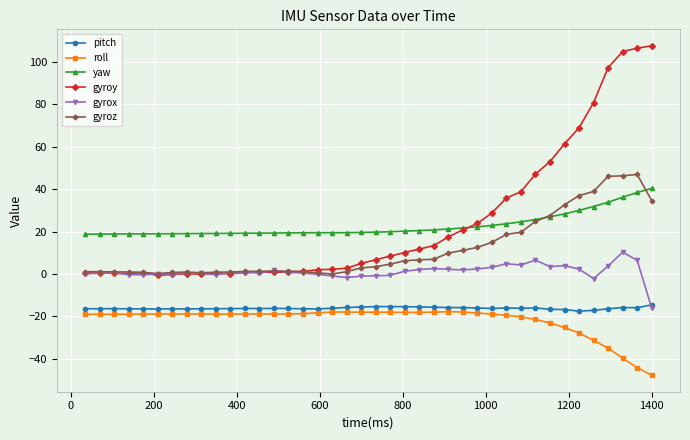

What are all the series names shown in the legend?

pitch, roll, yaw, gyroy, gyrox, gyroz